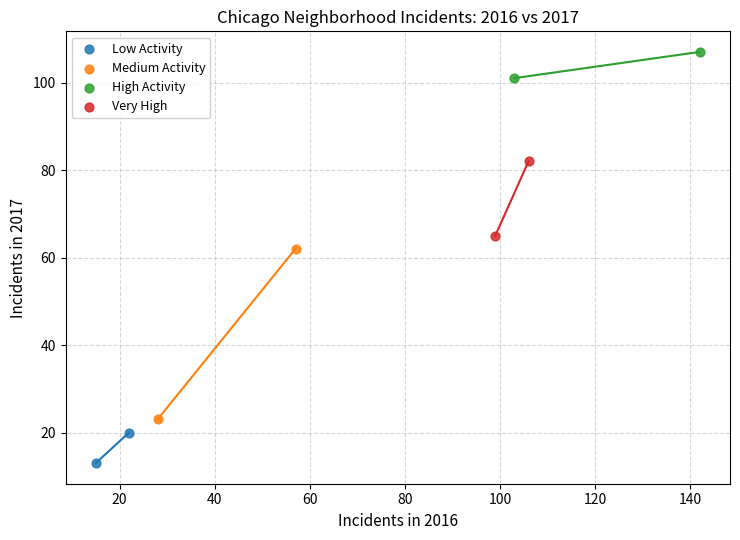

What are all the series names shown in the legend?

Low Activity, Medium Activity, High Activity, Very High